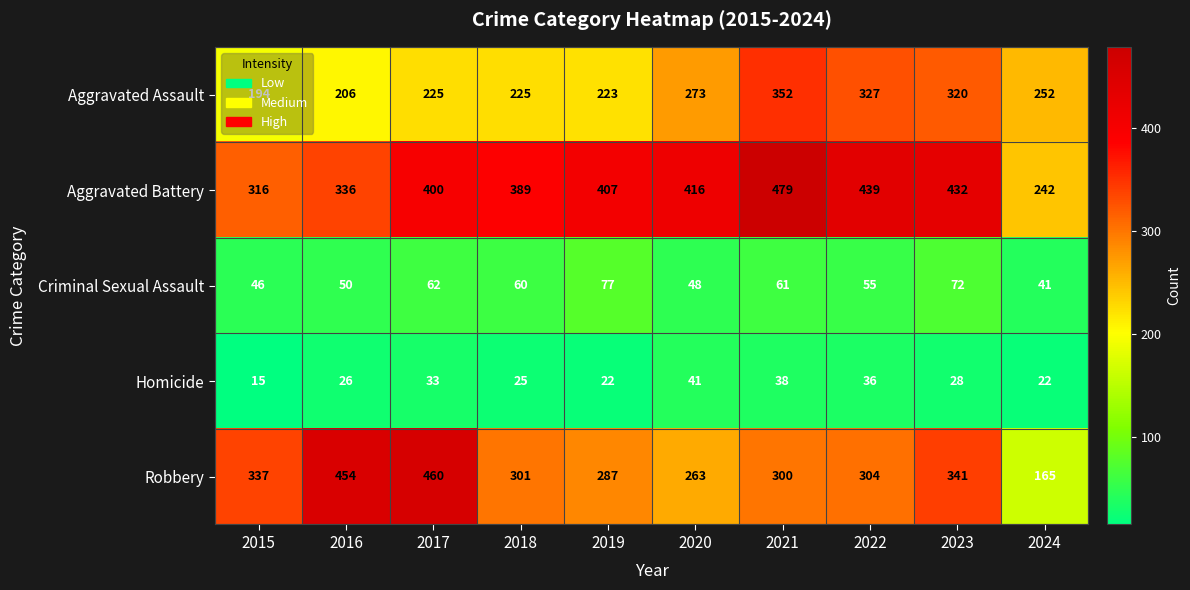

Rank the series by their maximum value, from highest to lowest.

Aggravated Battery, Robbery, Aggravated Assault, Criminal Sexual Assault, Homicide